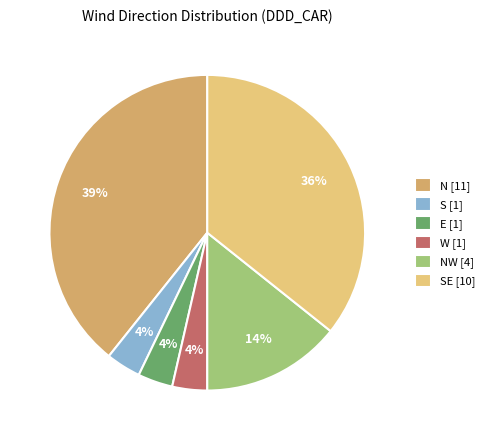

How many segments does this pie chart have?

6